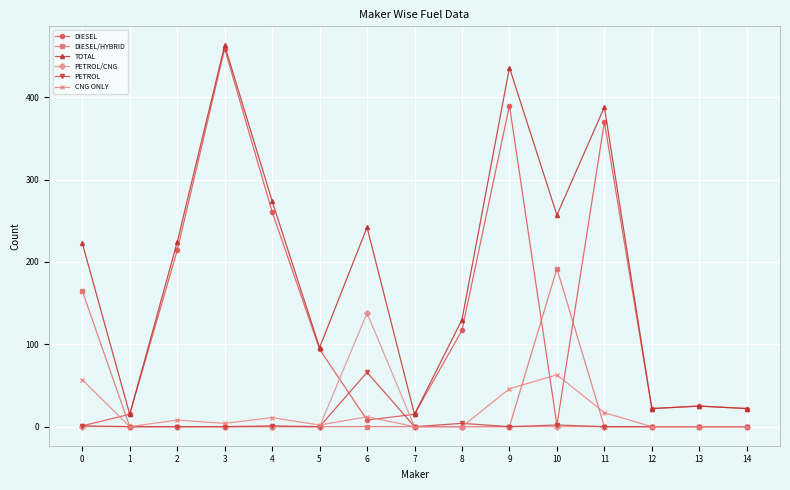

True or false: TOTAL and PETROL cross at least once.

False